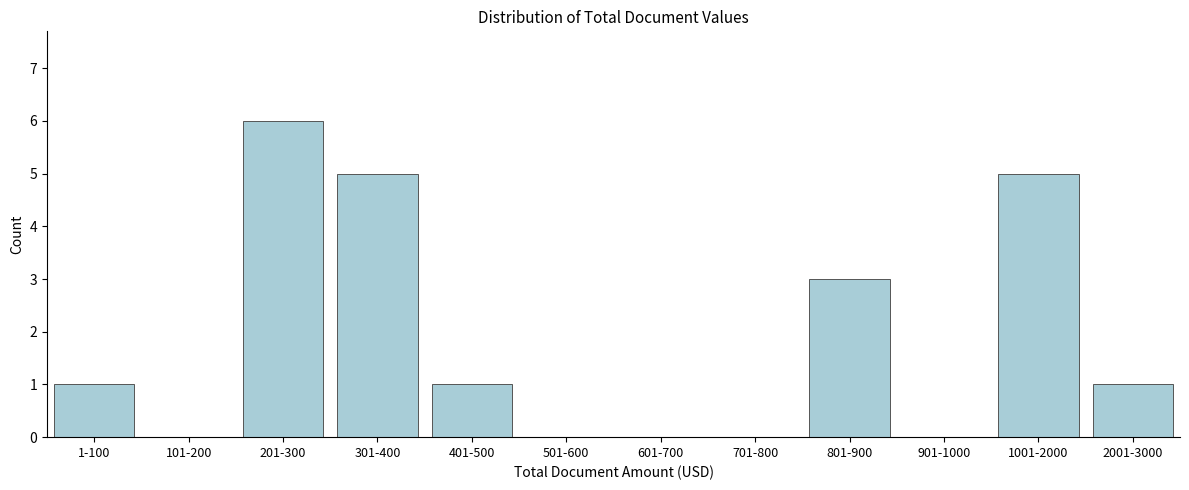

Reading right to left, transcribe all the data shown in this chart.

2001-3000=1	1001-2000=5	901-1000=0	801-900=3	701-800=0	601-700=0	501-600=0	401-500=1	301-400=5	201-300=6	101-200=0	1-100=1